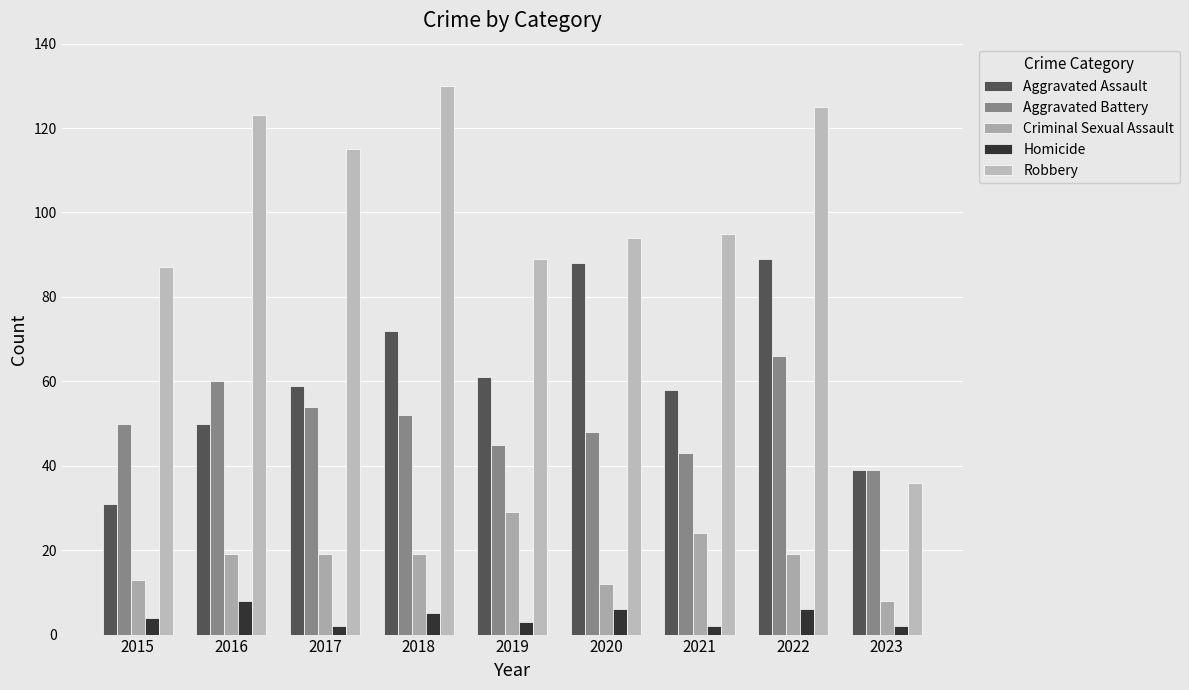

True or false: Robbery has a value of 153 at 2015.

False